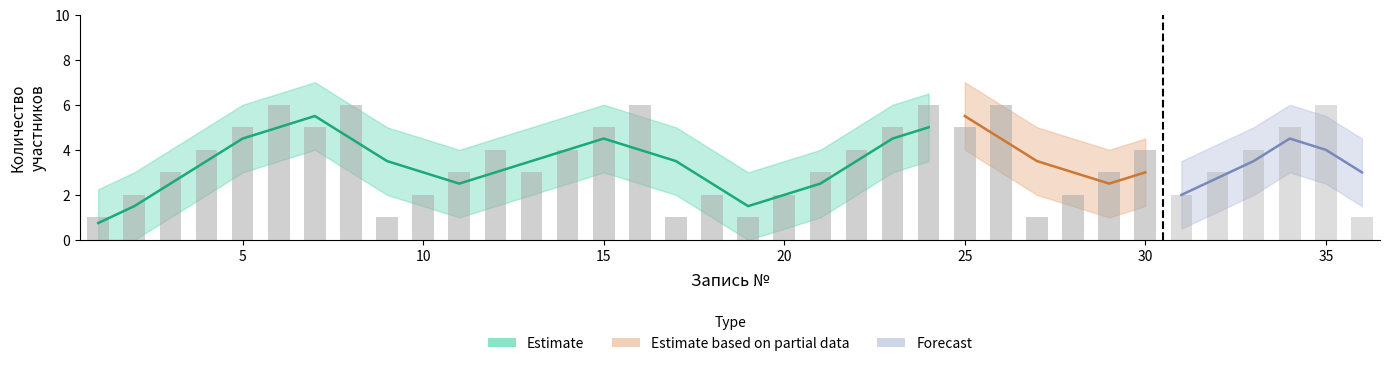

What is the value of the Сколько взрослых (numeric) bar at the 2nd from the left?

2